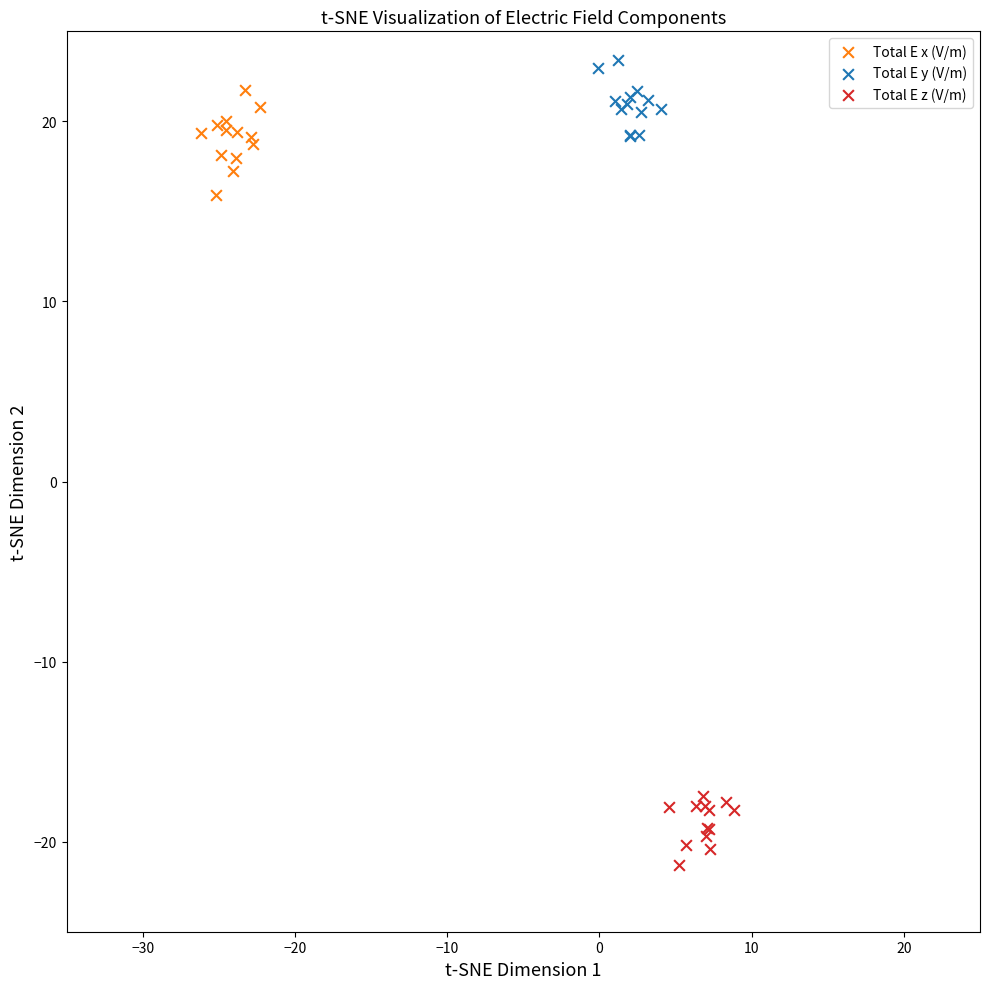

Which series reaches the minimum Y coordinate?

Total E z (V/m)